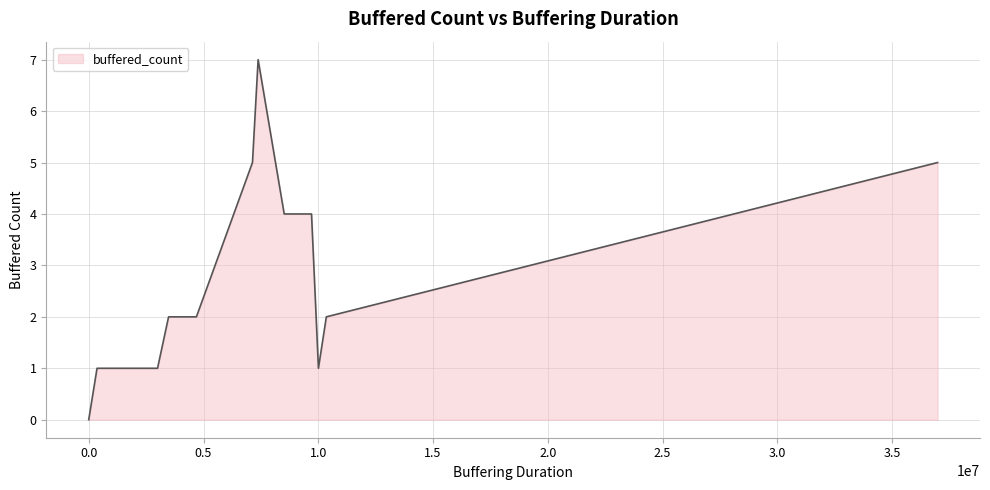

What is the greatest value displayed?

7